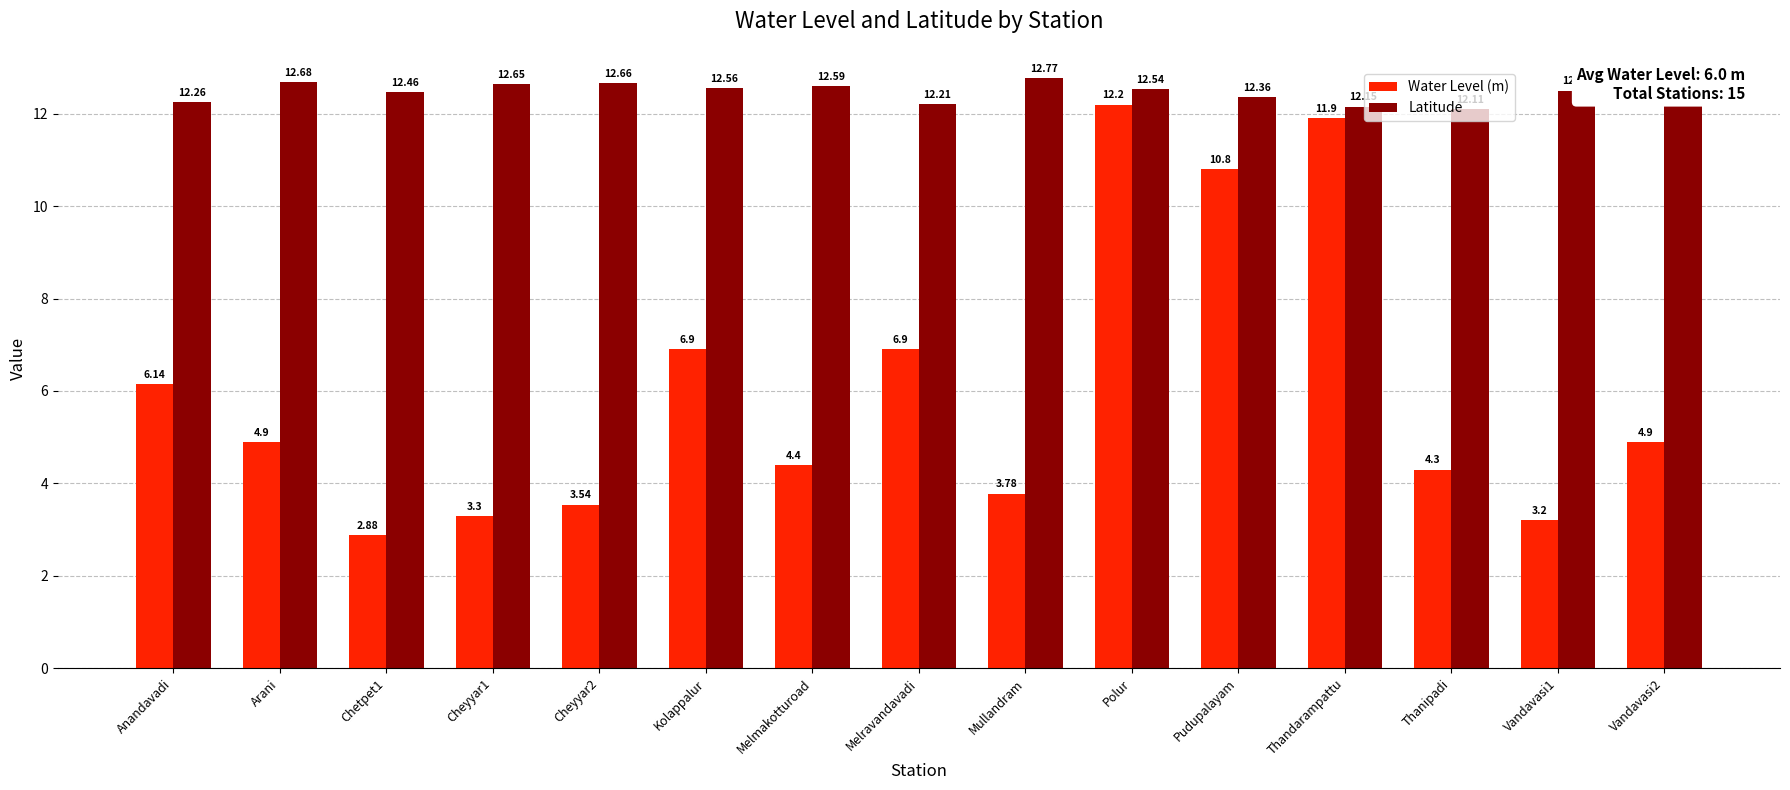

At which category does the chart reach its minimum across all series?

Chetpet1